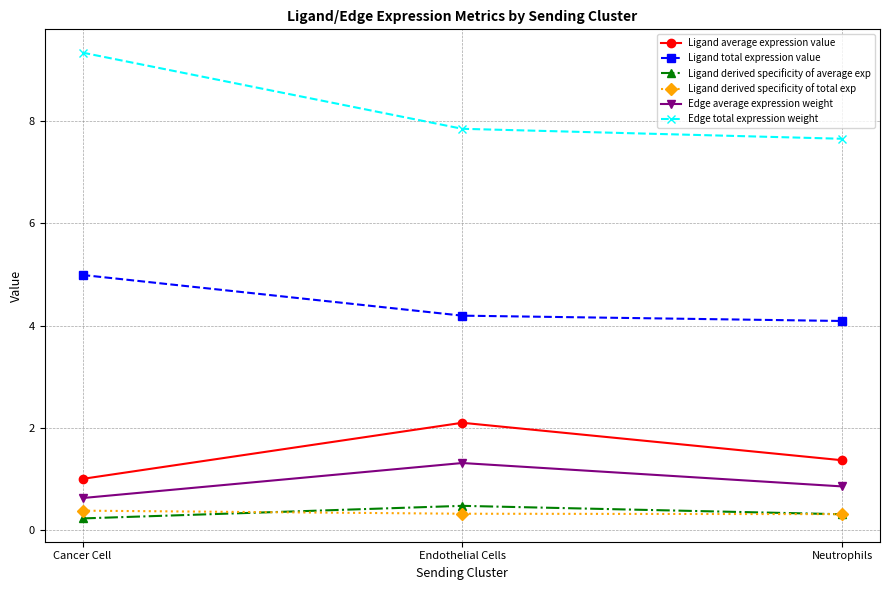

Reading left to right, what are all the values shown in this chart?

Ligand average expression value: Cancer Cell=1.0	Endothelial Cells=2.1	Neutrophils=1.4
Ligand total expression value: Cancer Cell=5.0	Endothelial Cells=4.2	Neutrophils=4.1
Ligand derived specificity of average exp: Cancer Cell=0.2	Endothelial Cells=0.5	Neutrophils=0.3
Ligand derived specificity of total exp: Cancer Cell=0.4	Endothelial Cells=0.3	Neutrophils=0.3
Edge average expression weight: Cancer Cell=0.6	Endothelial Cells=1.3	Neutrophils=0.9
Edge total expression weight: Cancer Cell=9.3	Endothelial Cells=7.9	Neutrophils=7.7